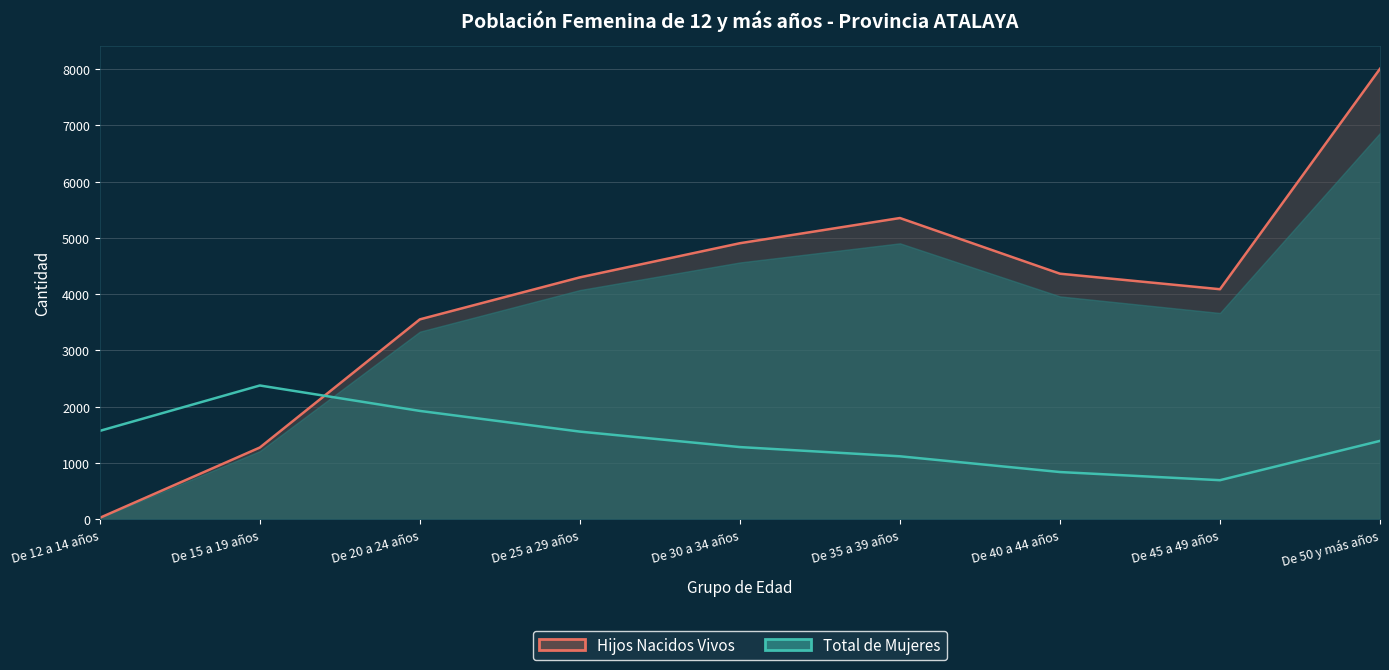

Is the value of Hijos Nacidos Vivos at De 30 a 34 años greater than the value of Total de Mujeres at De 50 y más años?

Yes